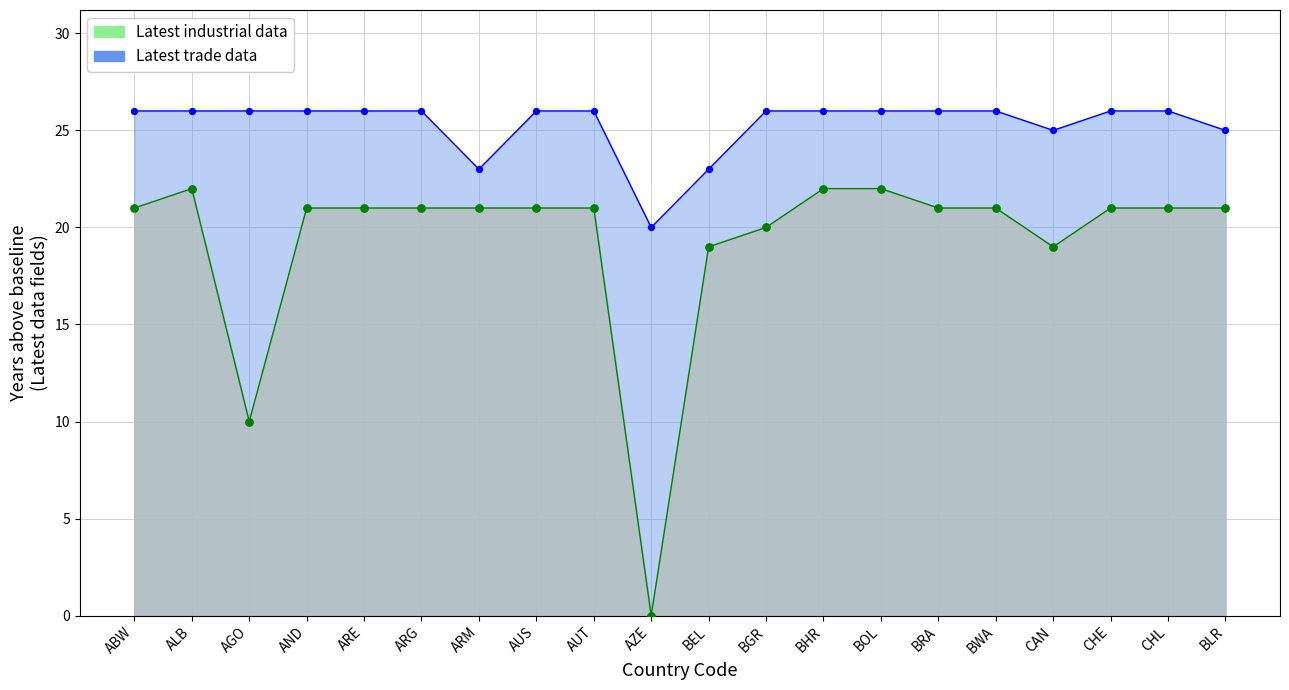

At which category is the sum across all series the highest?

ALB